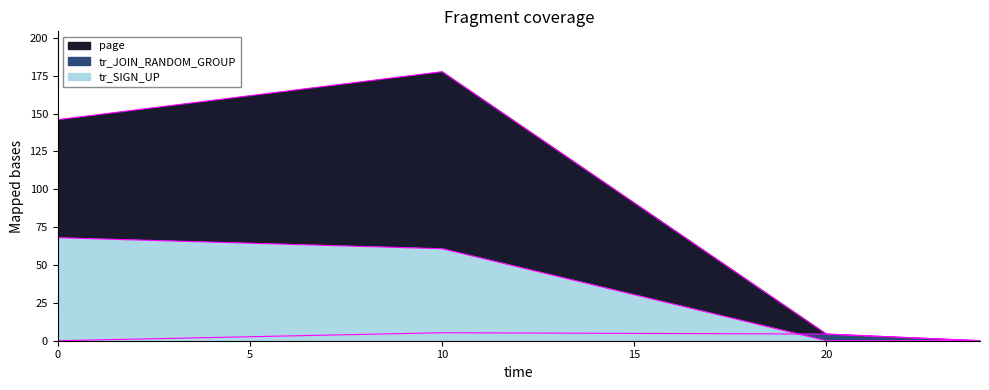

Does the chart have visible grid lines?

No